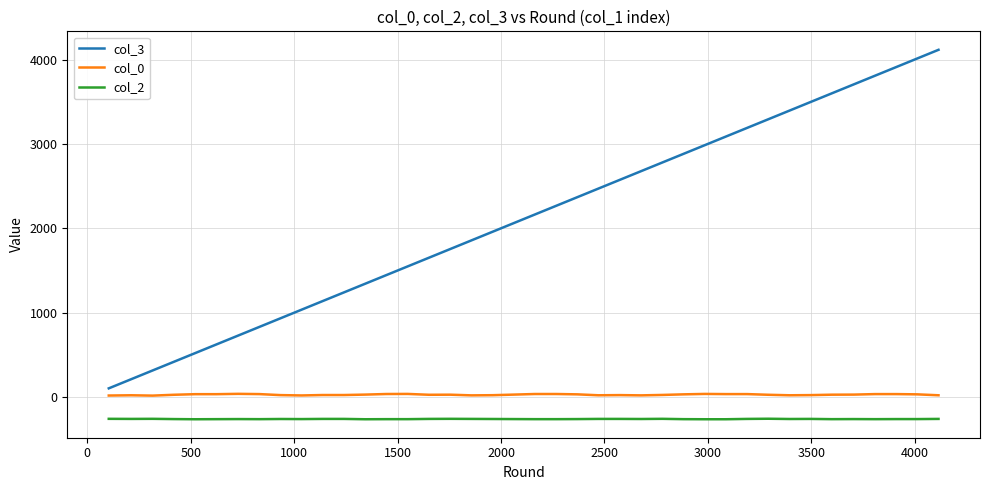

What are all the series names shown in the legend?

col_3, col_0, col_2